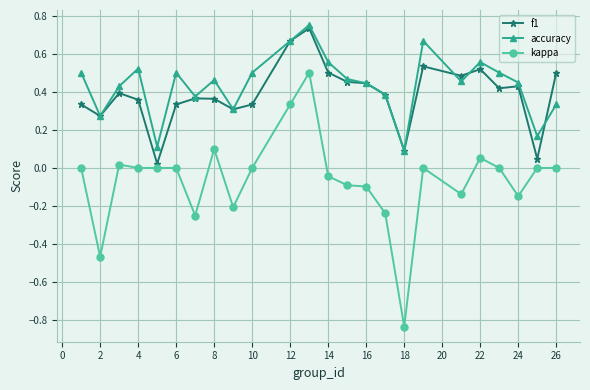

True or false: accuracy and kappa intersect in this chart.

False